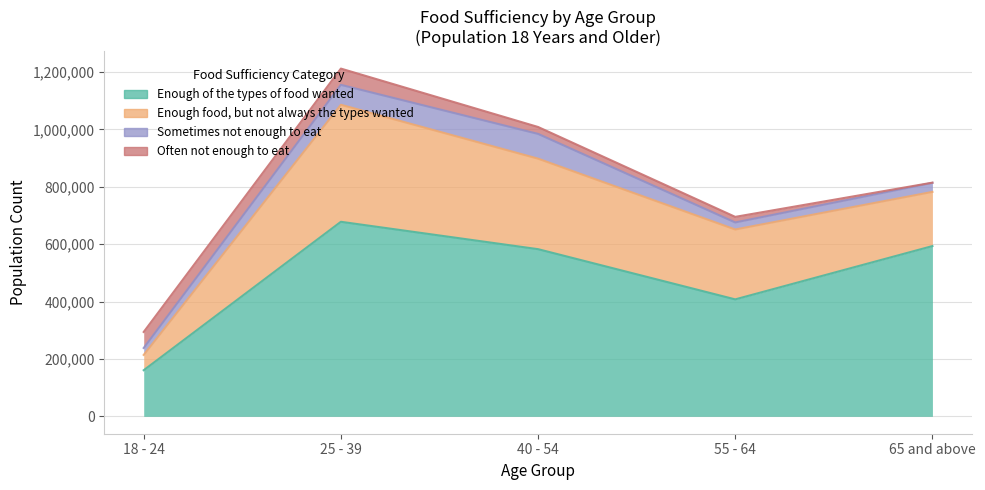

What is the spread (max minus min) of values at 25 - 39?

621297